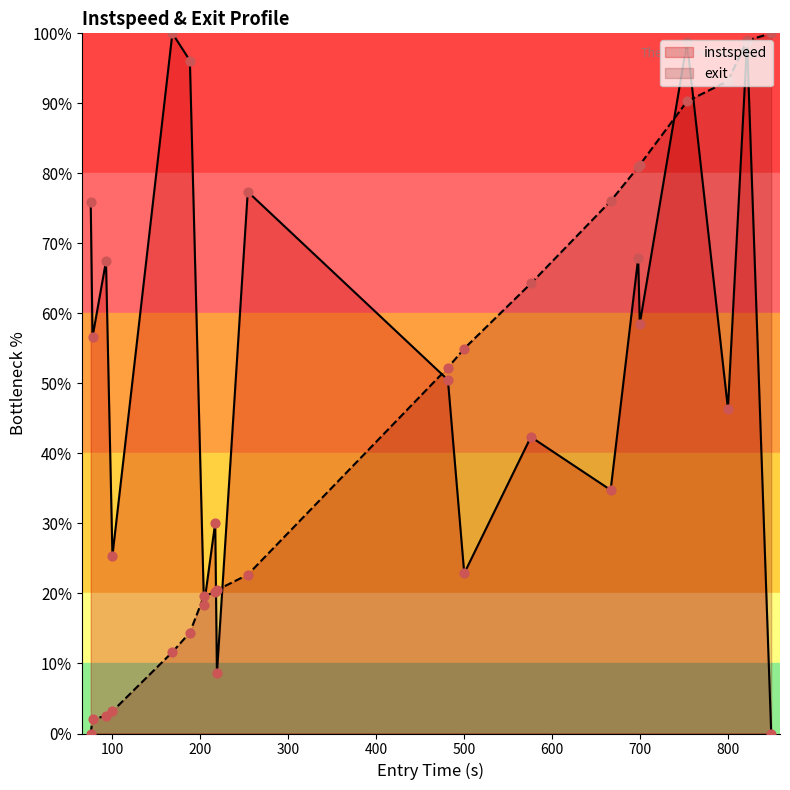

Which series has the largest total across all categories?

instspeed